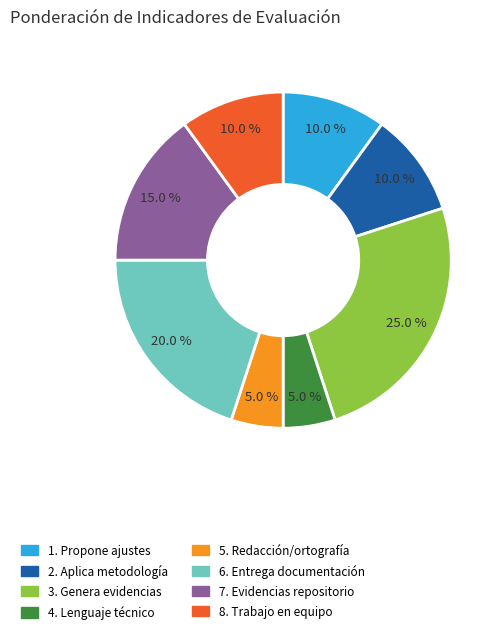

Is there any slice that represents more than half of the pie?

No